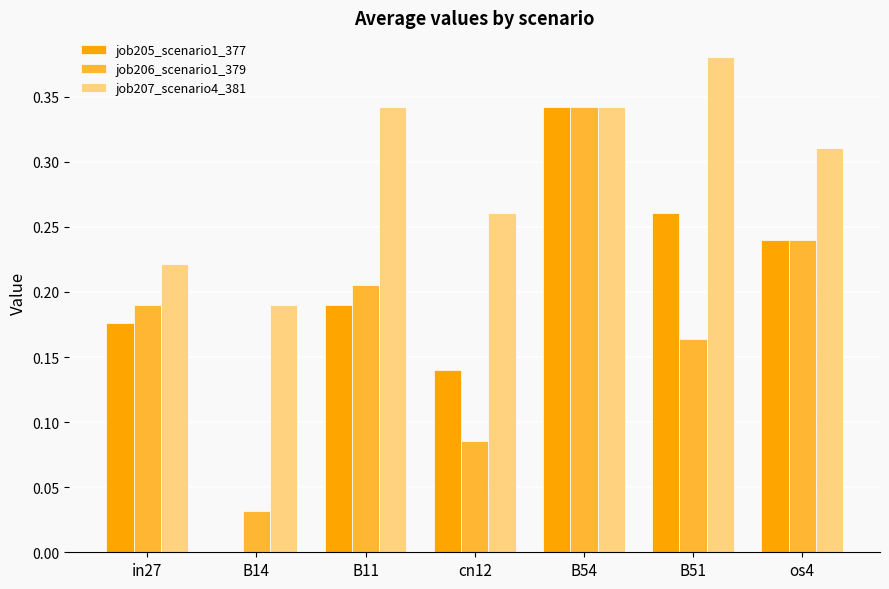

Between cn12 and B54, which series saw the biggest shift?

job206_scenario1_379